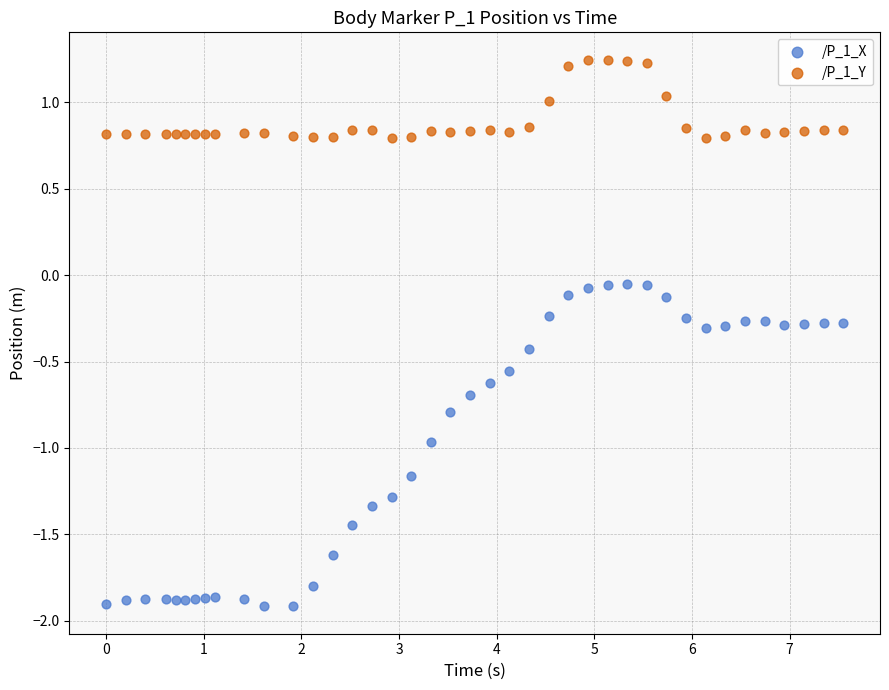

What are all the series names shown in the legend?

/P_1_X, /P_1_Y